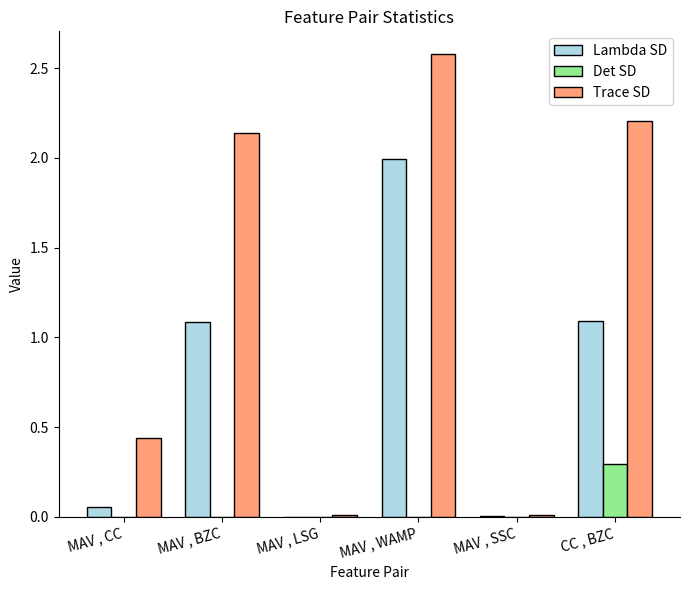

What is the sum of all Trace SD values?

7.4